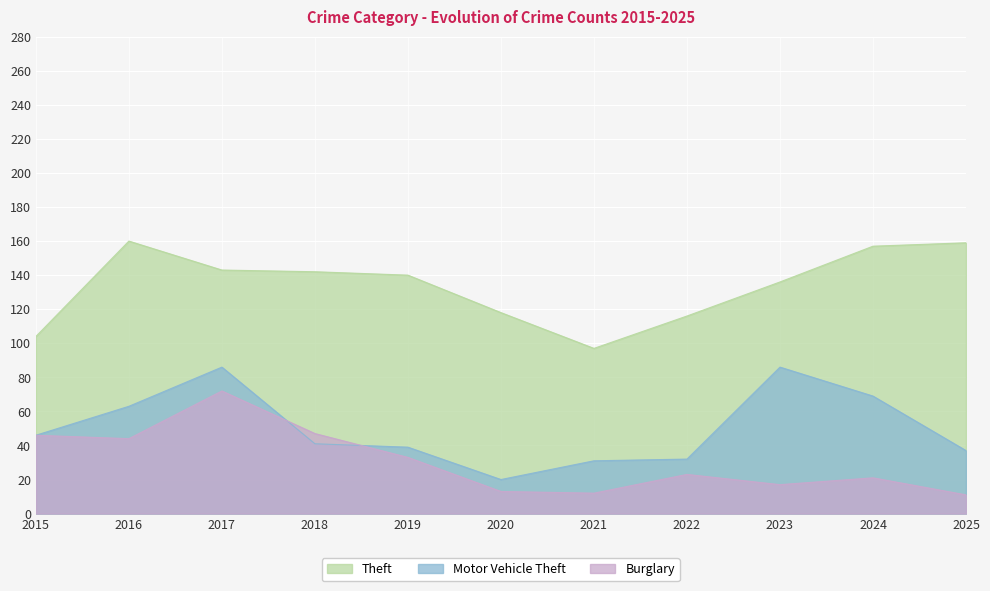

True or false: Burglary has more than 2 points higher than both neighbors.

True